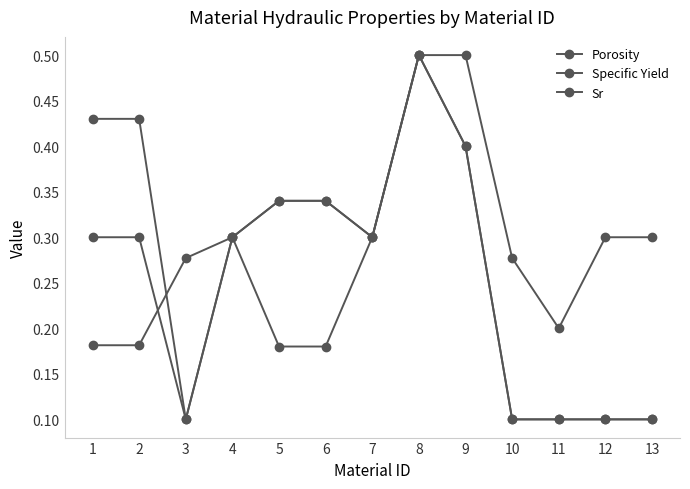

What is the difference between the Porosity values at 11 and 4?

0.2